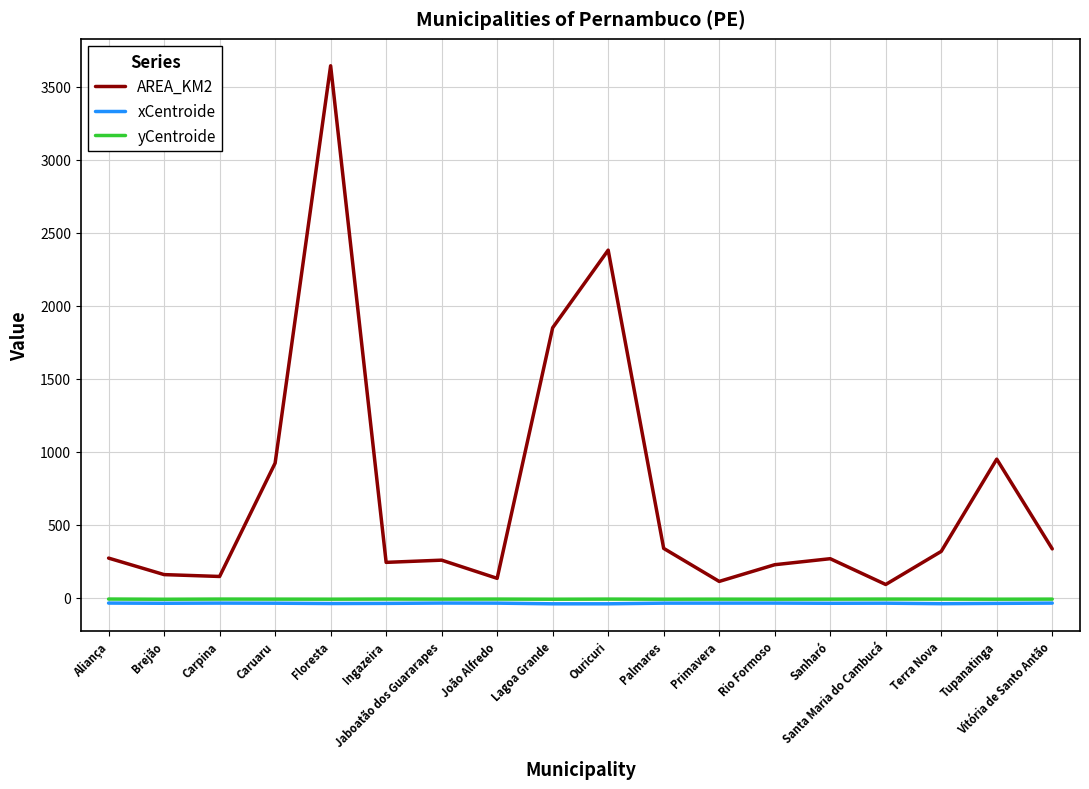

Which category has the highest value in the AREA_KM2 series?

Floresta